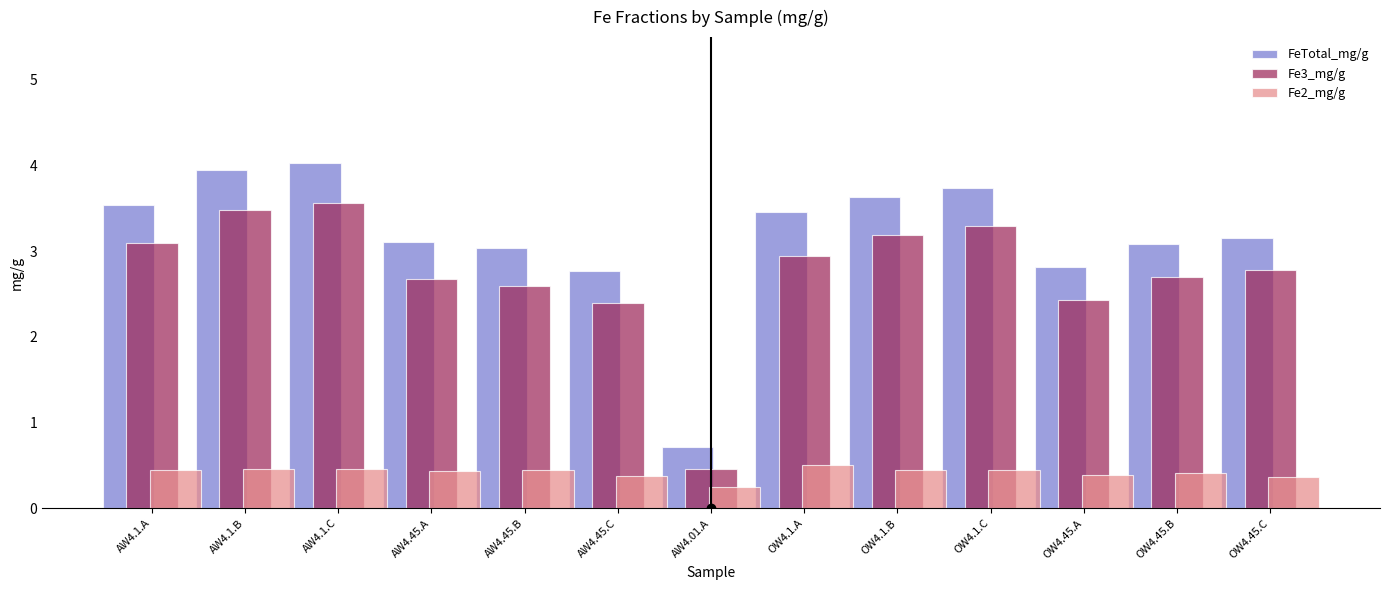

What is the difference between the highest and lowest values at AW4.1.C?

3.6